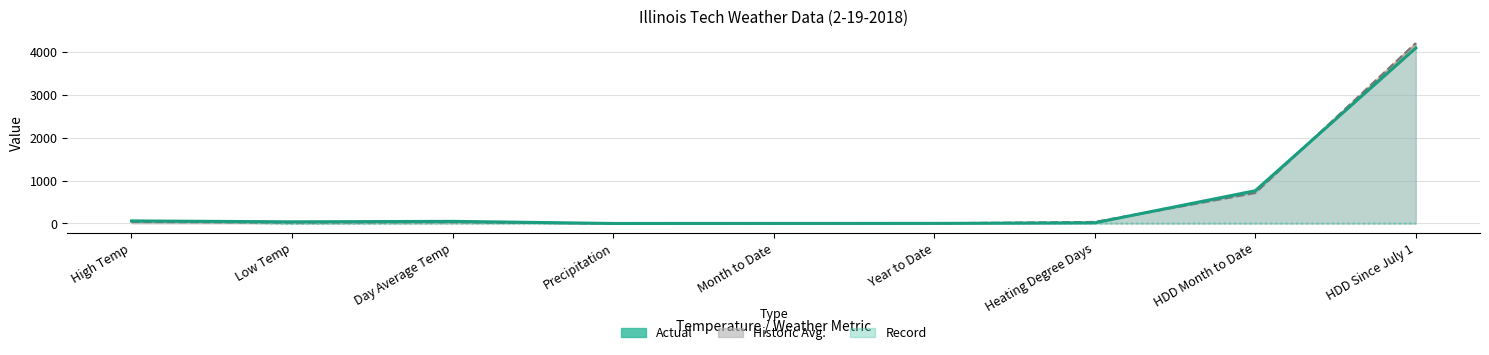

What is the minimum value for Historic Avg.?

0.1